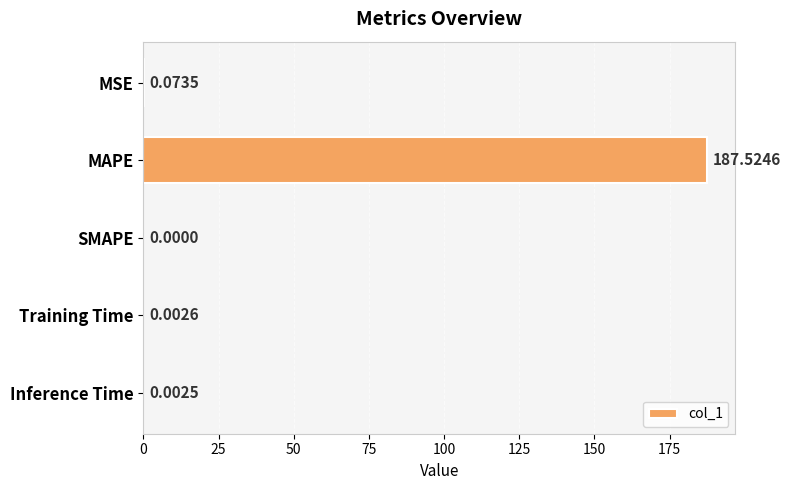

Are the bars horizontal?

Yes